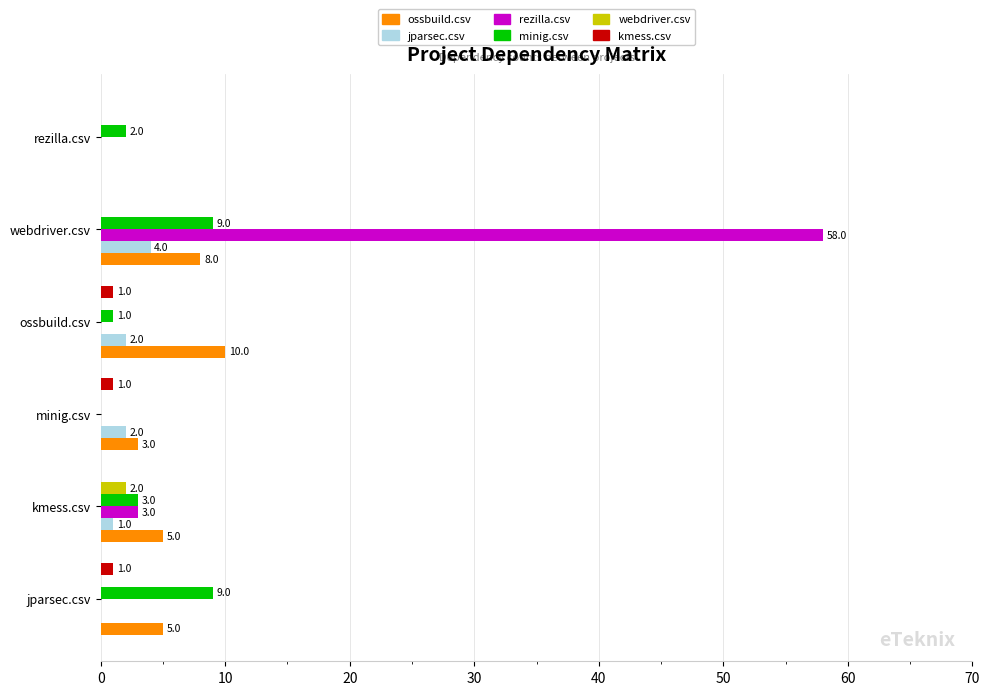

Which series has the largest total across all categories?

rezilla.csv